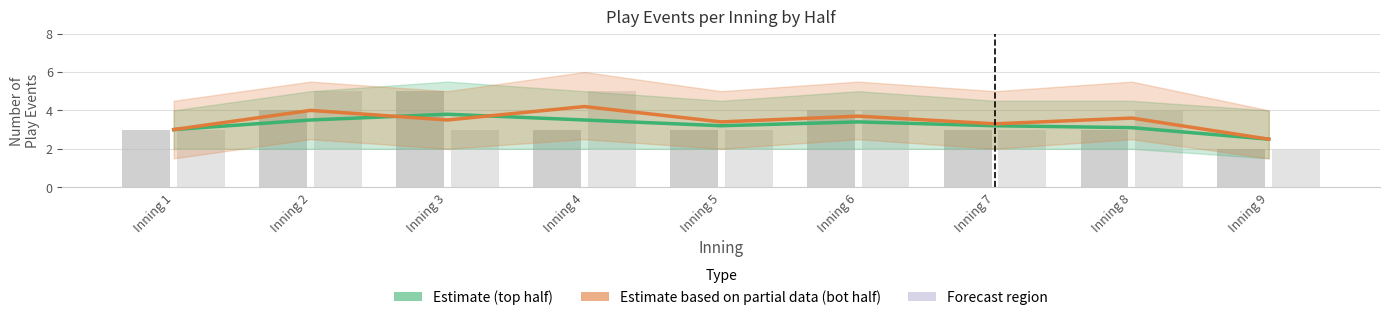

What is the difference between the highest and lowest values at Inning 3?

2.0